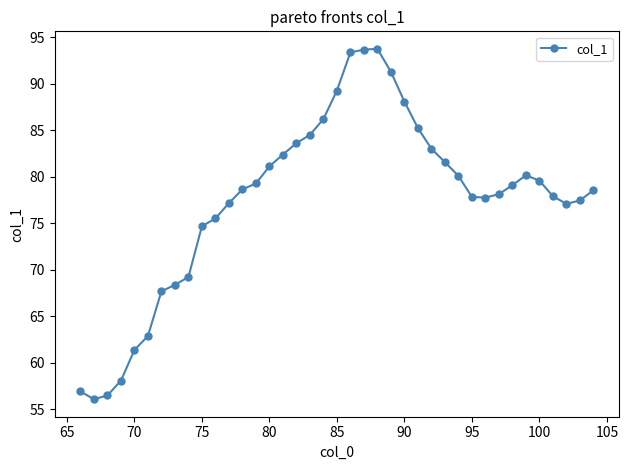

How many data points does each series have?

39